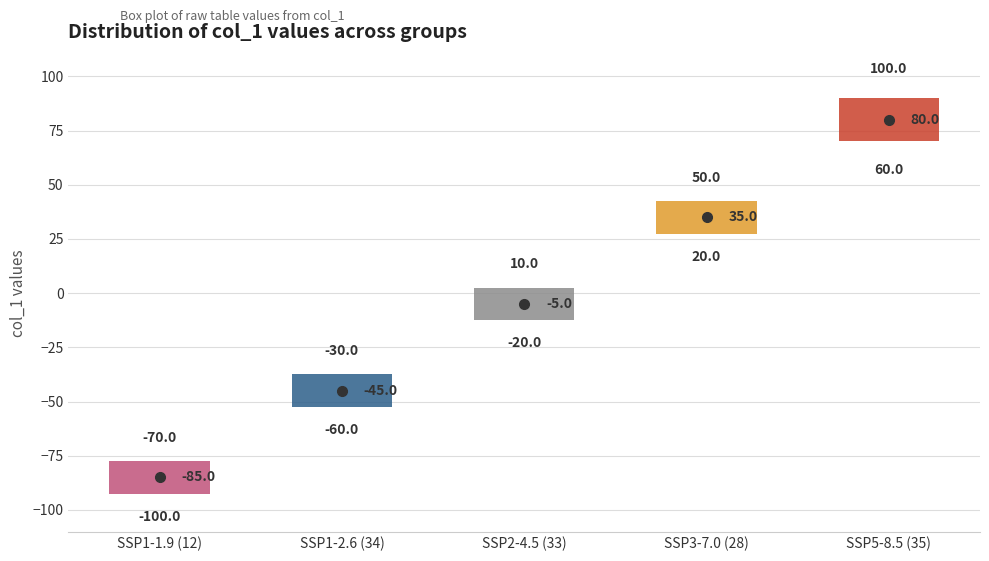

Which box's median line is the lowest?

SSP1-1.9 (12)